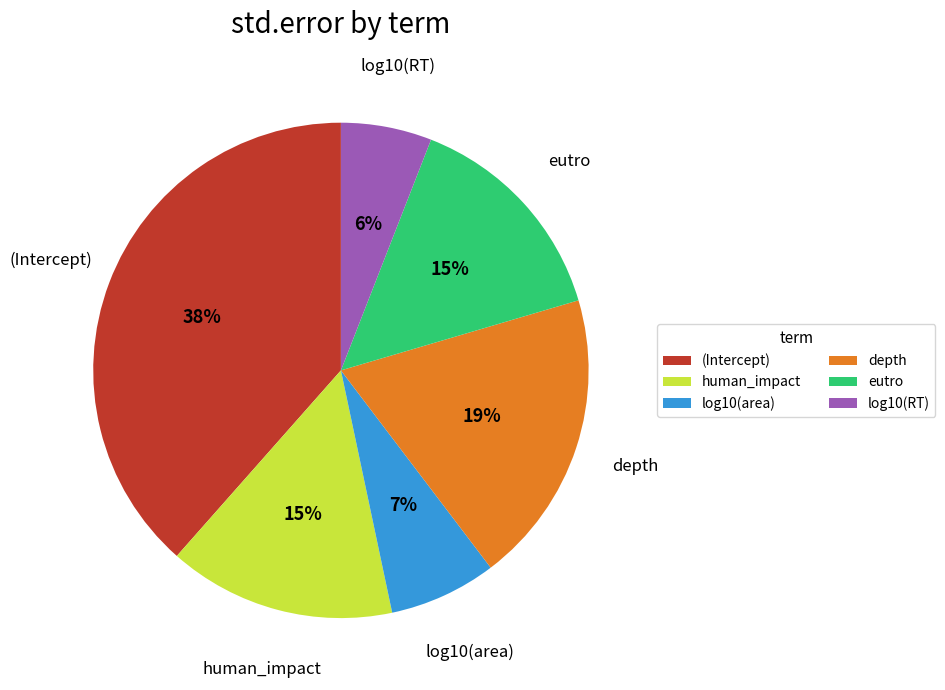

Is there a majority slice in this chart?

No